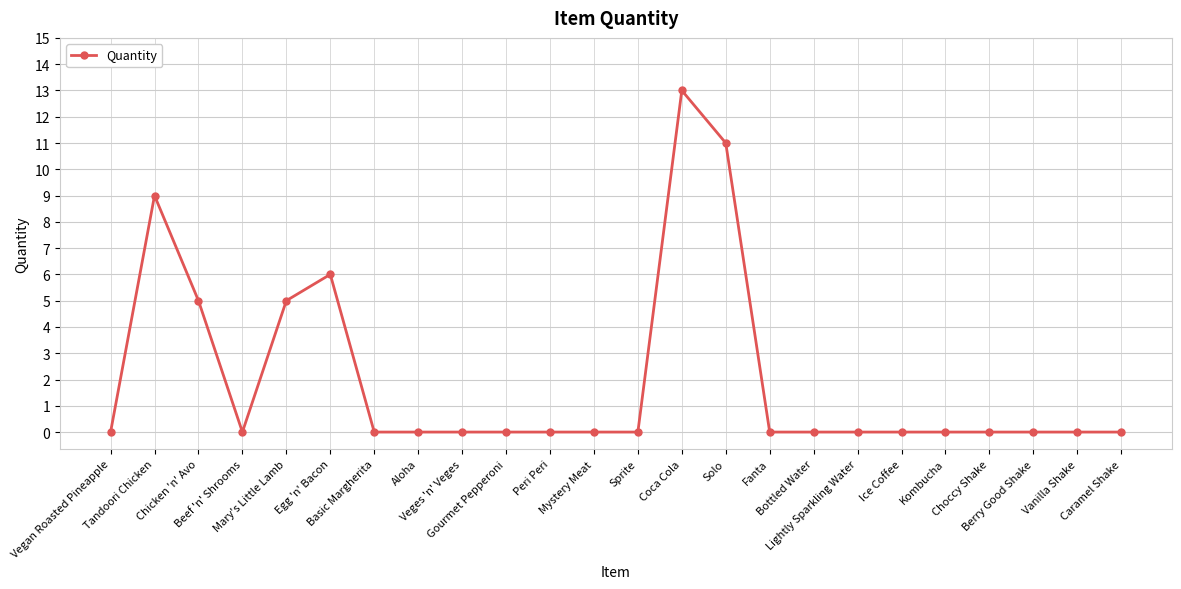

What is the sum of all values?

49